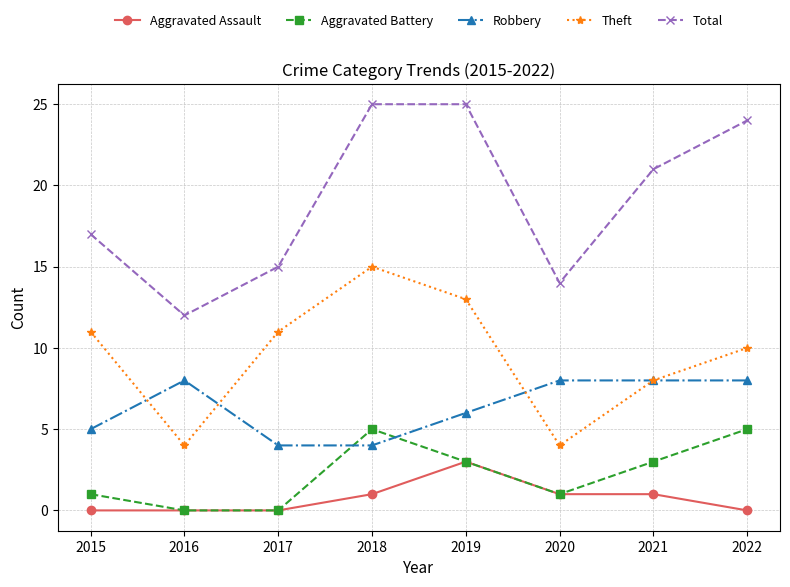

True or false: Aggravated Battery has more than 0 points higher than both neighbors.

True